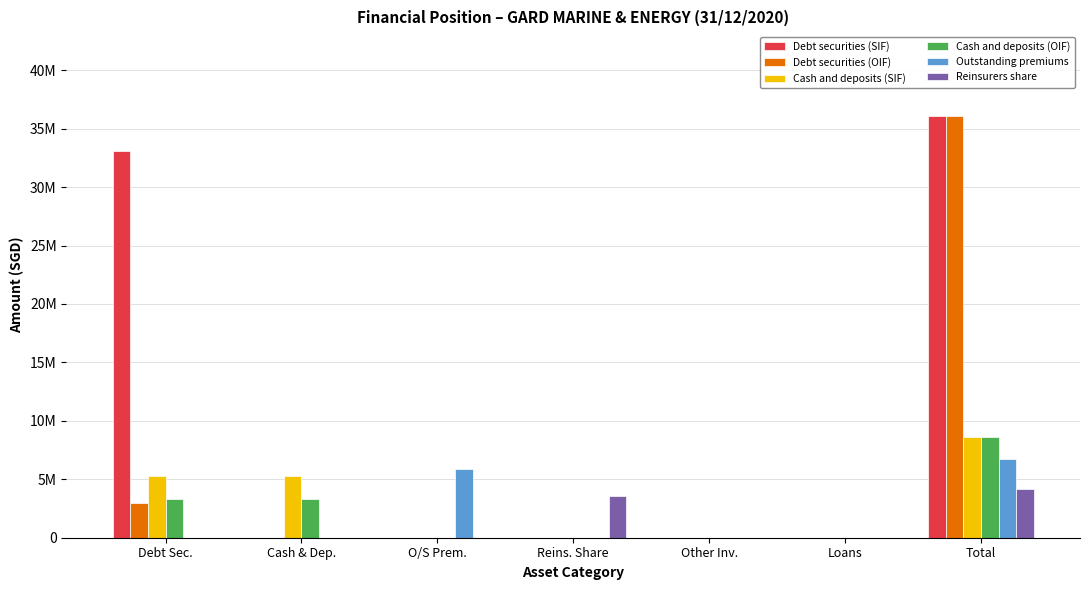

Does the chart contain stacked bars?

No